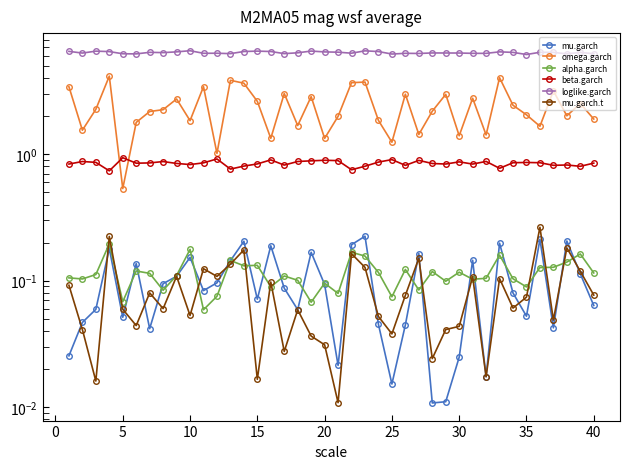

At how many categories does at least one series exceed 3?

40